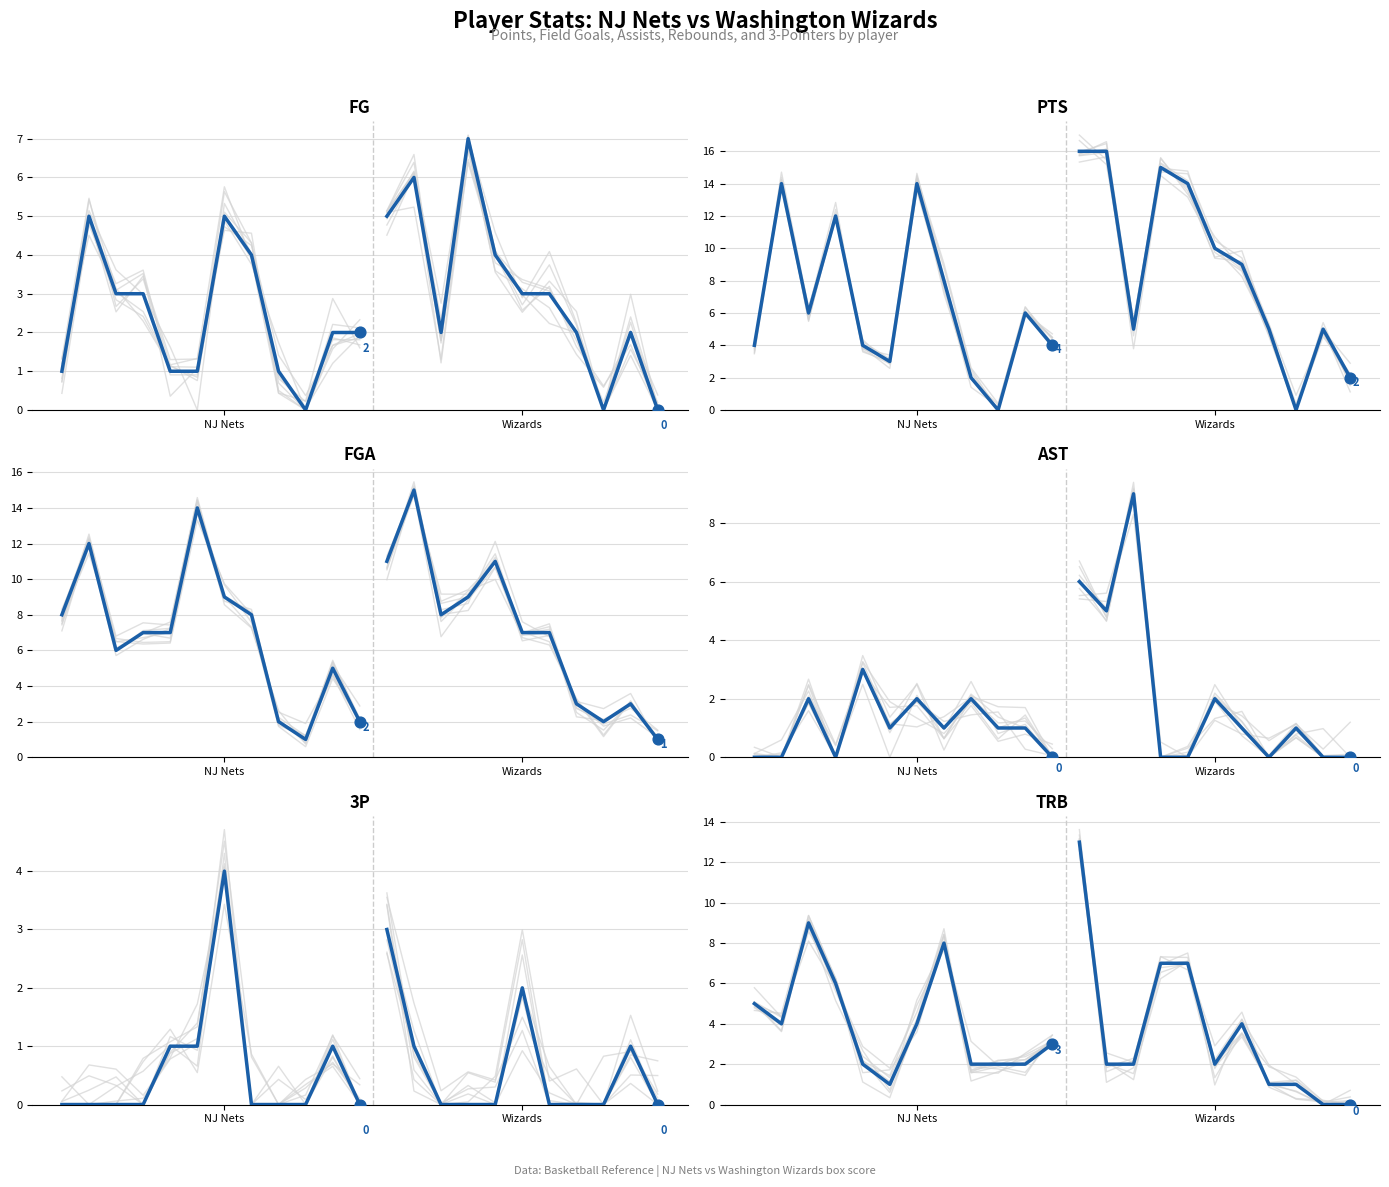

Which series reaches the minimum Y coordinate?

FG